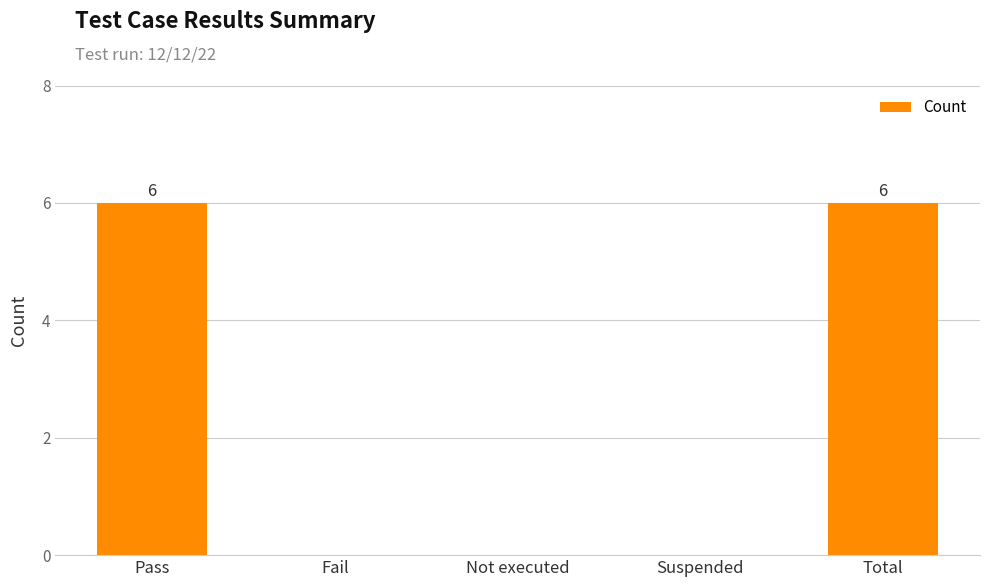

The chart shows a value of 2 at Total. True or false?

False